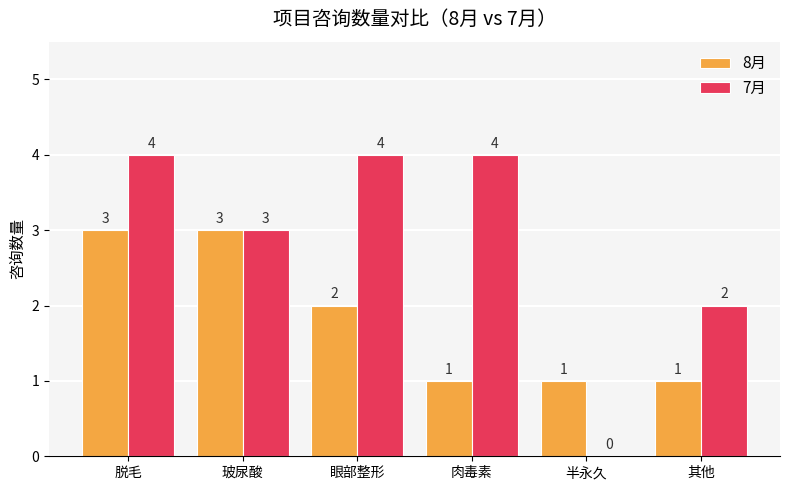

The 8月 series shows 0 at 半永久. True or false?

False